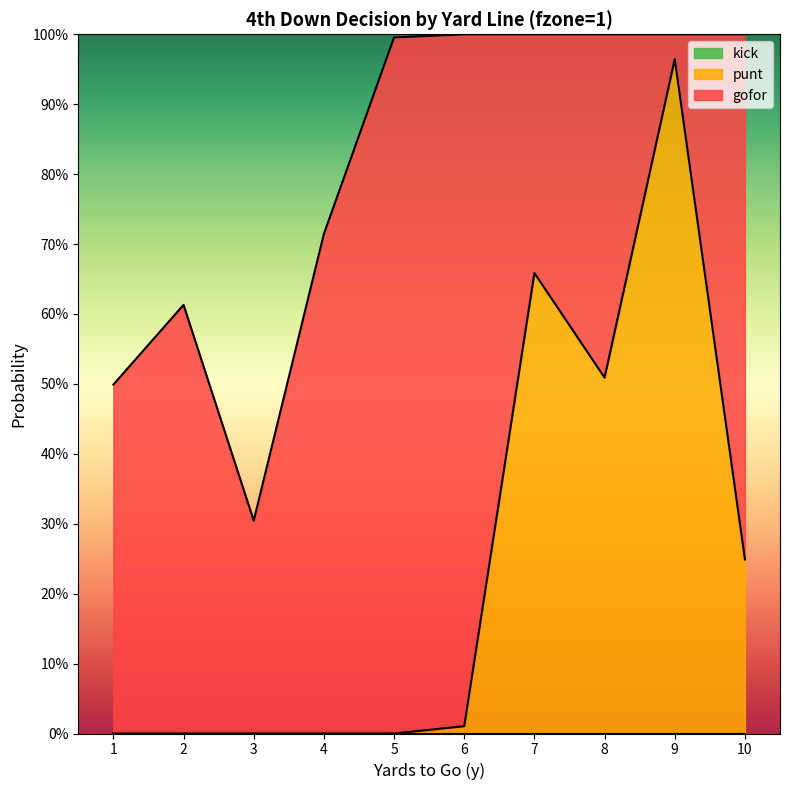

What is the average value of the gofor series?

0.6